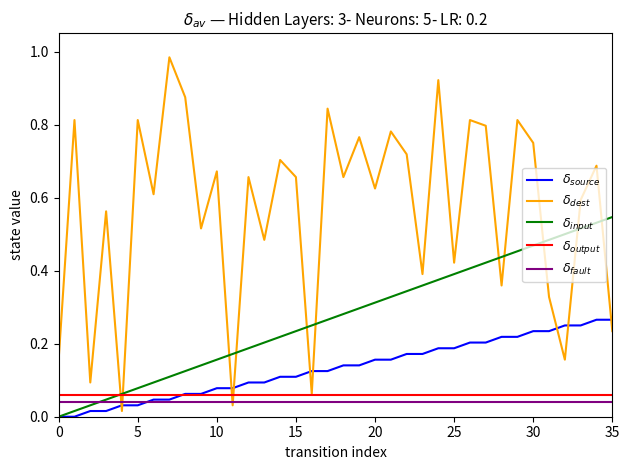

Count the number of categories in the chart.

36